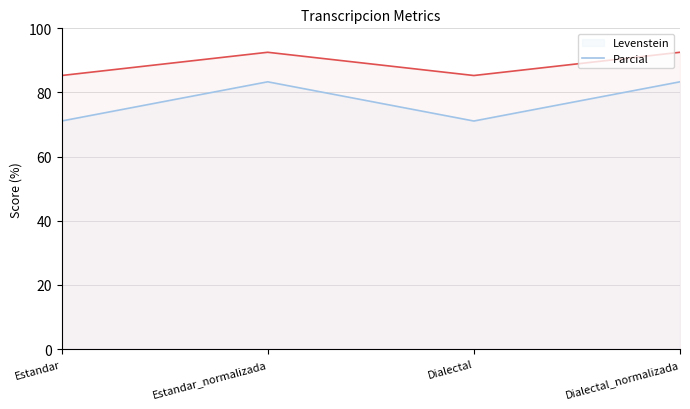

What is the greatest value displayed?

92.5